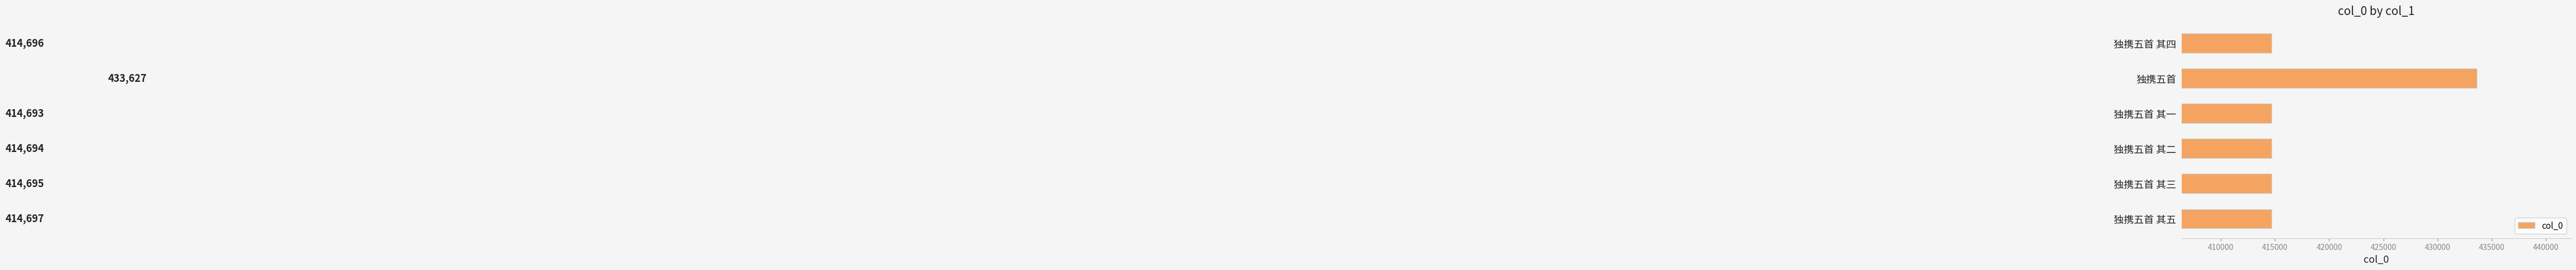

Reading top to bottom, list all the values displayed in this chart.

414696	433627	414693	414694	414695	414697